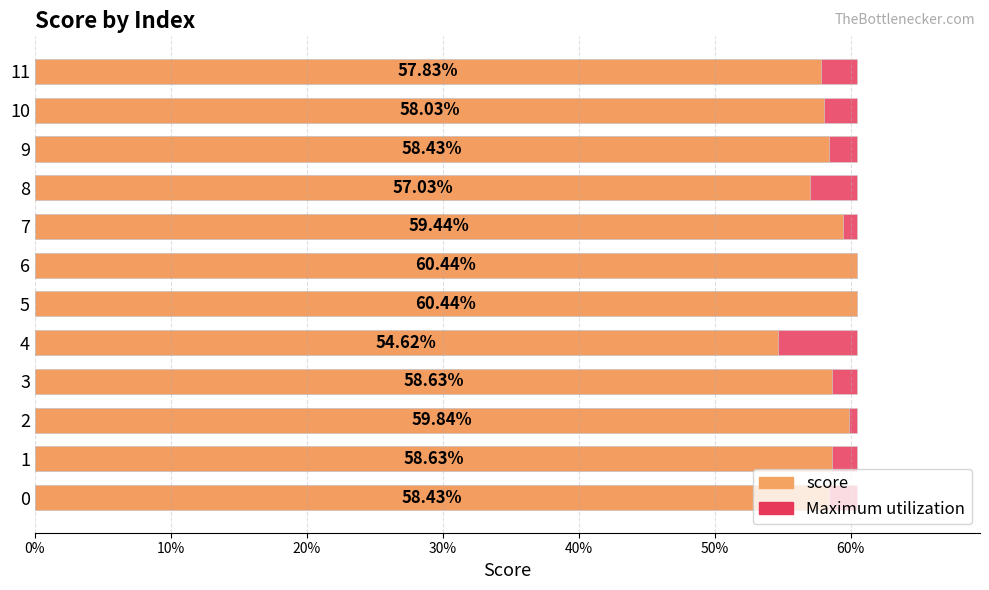

Is the value of Maximum utilization at 50% greater than the value of score at 8?

Yes